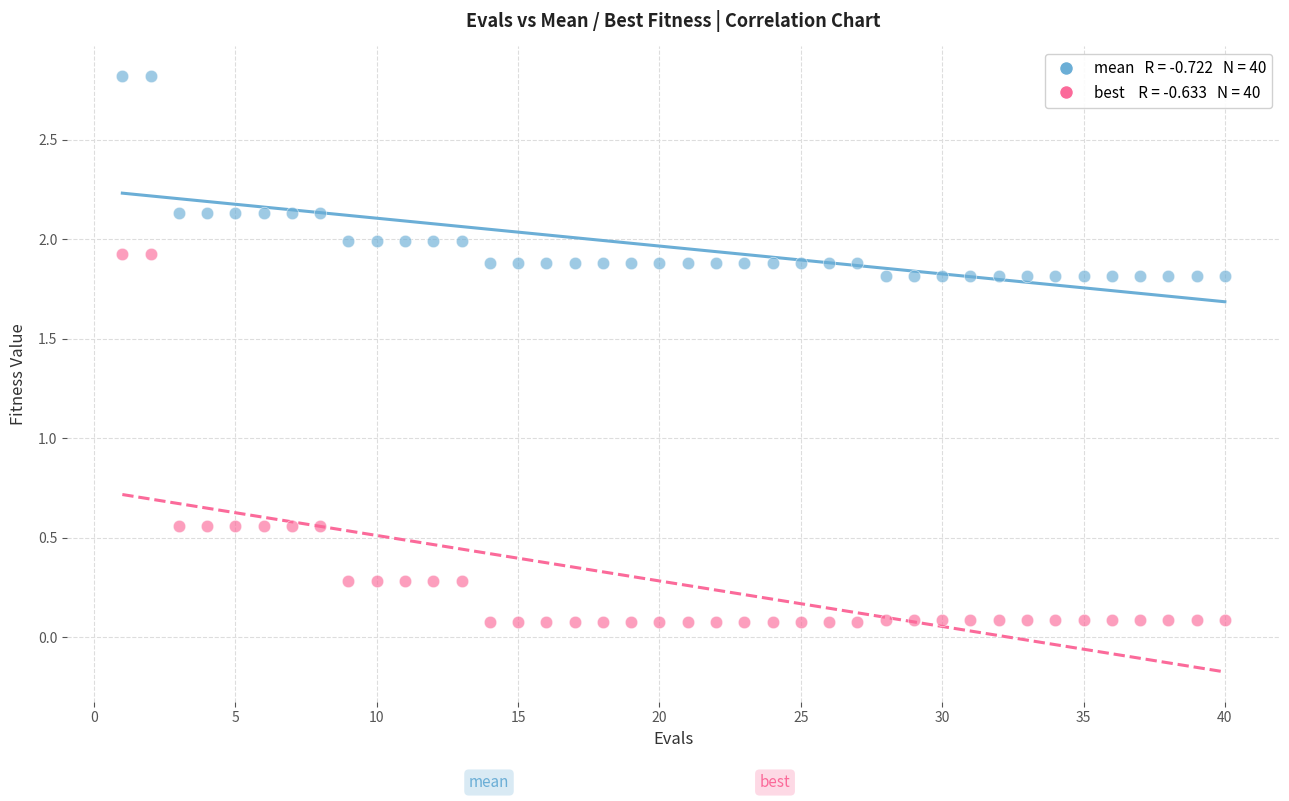

Across all data points, what is the range of Y values (max minus min)?

2.7